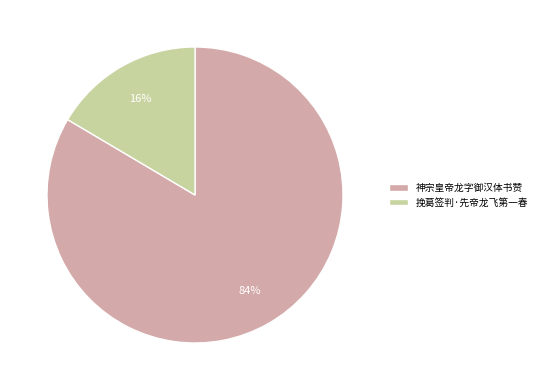

Do 神宗皇帝龙字御汉体书赞 and 挽葛签判·先帝龙飞第一春 together represent more than half of the pie?

Yes